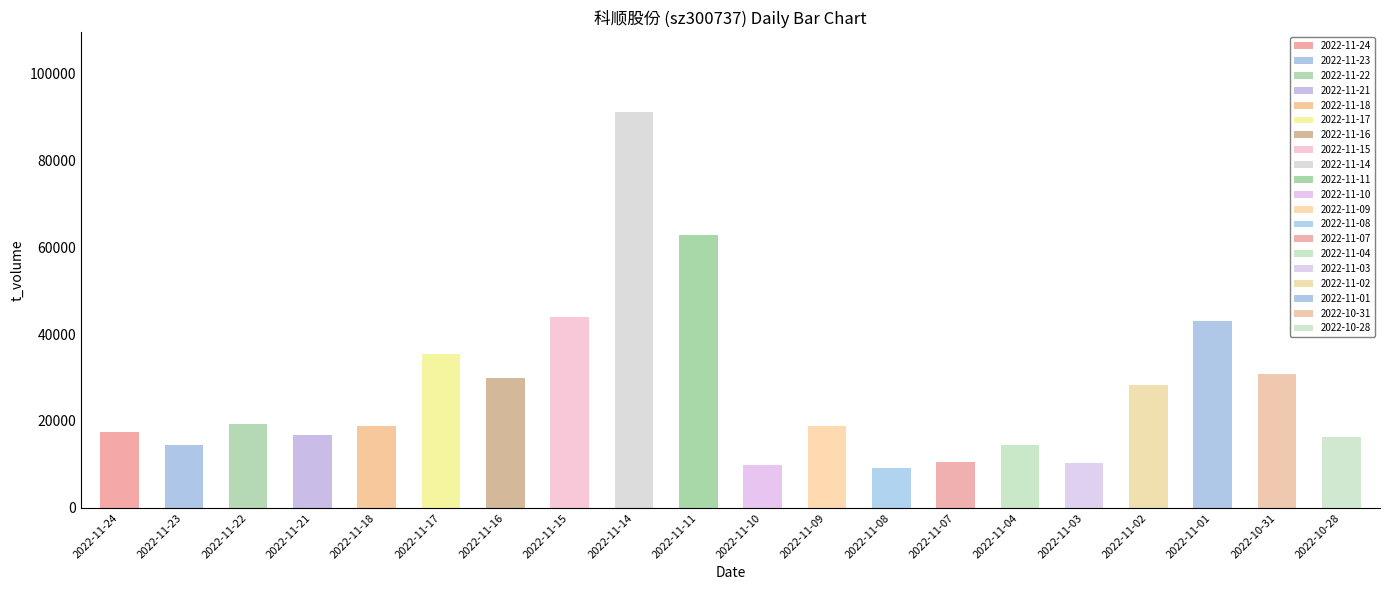

What position from the right is 2022-11-08?

8